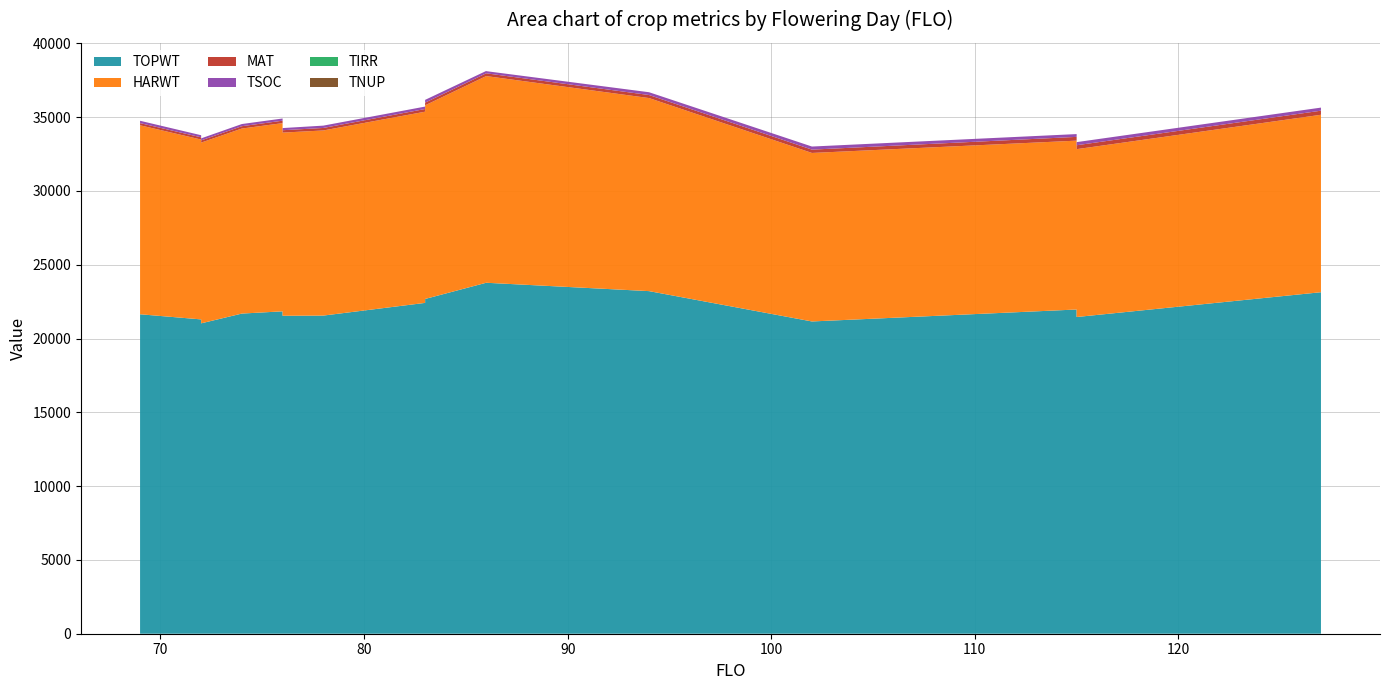

Reading right to left, list all the values displayed in this chart.

TOPWT: 127=23140	115=21460	115=21969	102=21159	94=23214	86=23781	86=23781	83=22683	83=22417	78=21557	76=21544	76=21544	76=21845	74=21693	72=21031	72=21031	72=21987	72=21850	72=21699	72=21298	69=21646	69=21493
HARWT: 127=12023	115=11373	115=11441	102=11417	94=13081	86=14004	86=14004	83=13120	83=12955	78=12543	76=12411	76=12411	76=12752	74=12537	72=12246	72=12246	72=12668	72=12583	72=12521	72=12186	69=12805	69=12517
TSOC: 127=209	115=211	115=189	102=209	94=189	86=147	86=160	83=187	83=165	78=158	76=146	76=137	76=148	74=147	72=138	72=128	72=136	72=140	72=174	72=142	69=158	69=149
MAT: 127=277	115=266	115=256	102=226	94=207	86=187	86=187	83=183	83=182	78=170	76=162	76=162	76=166	74=159	72=150	72=150	72=154	72=154	72=152	72=151	69=148	69=146
TIRR: 127=0	115=0	115=0	102=0	94=0	86=0	86=0	83=0	83=0	78=0	76=0	76=0	76=0	74=0	72=0	72=0	72=0	72=0	72=0	72=0	69=0	69=0
TNUP: 127=0	115=0	115=0	102=0	94=0	86=0	86=0	83=0	83=0	78=0	76=0	76=0	76=0	74=0	72=0	72=0	72=0	72=0	72=0	72=0	69=0	69=0